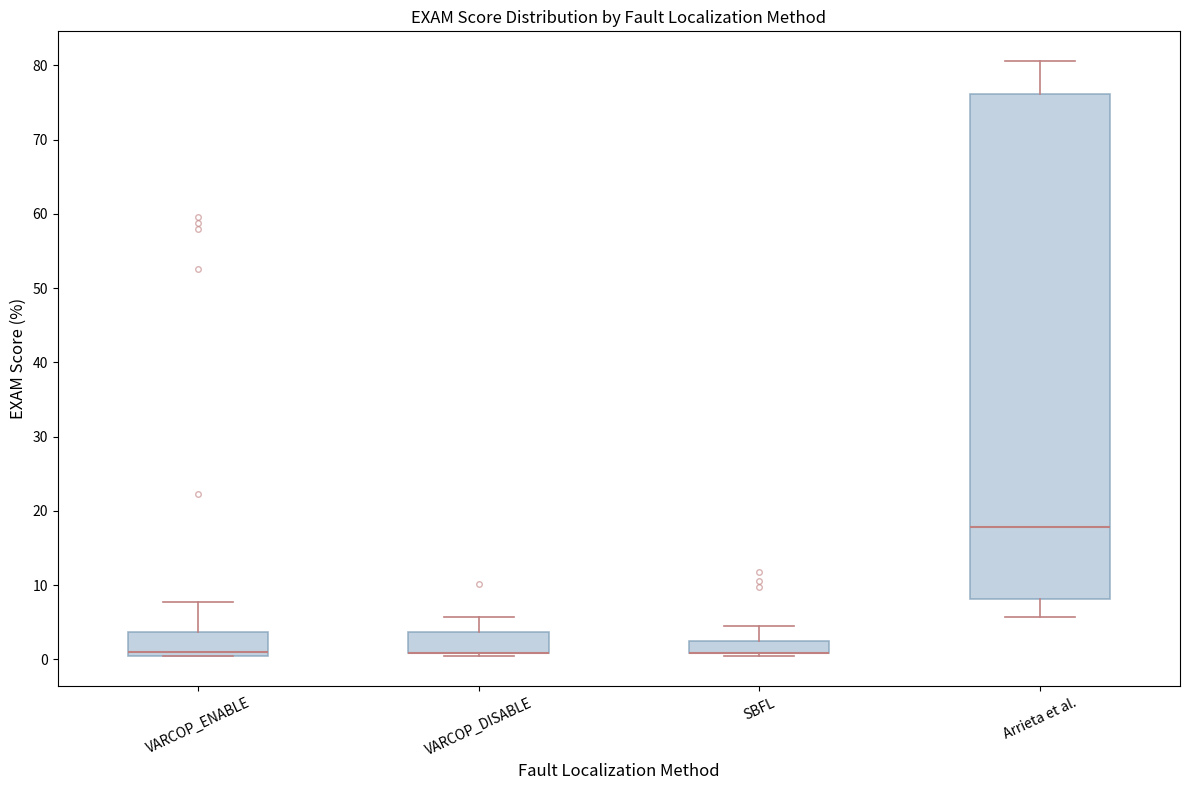

Reading left to right, read every box against the y-axis: the position of its median line, the range the box covers, and the ends of its whiskers. The values are not printed on the chart, so give them approximately, as read against the axis.

VARCOP_ENABLE: median 1, box 0 to 4, whiskers 0 to 8
VARCOP_DISABLE: median 1 (drawn on the box's lower edge), box 1 to 4, whiskers 0 to 6
SBFL: median 1 (drawn on the box's lower edge), box 1 to 2, whiskers 0 to 4
Arrieta et al.: median 18, box 8 to 76, whiskers 6 to 81